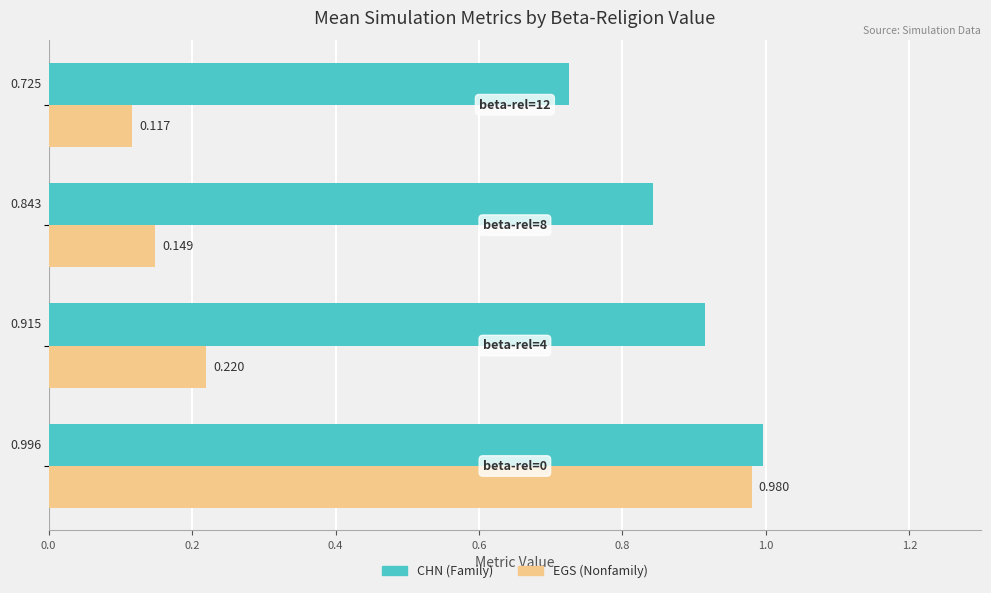

How many data points does each series have?

4